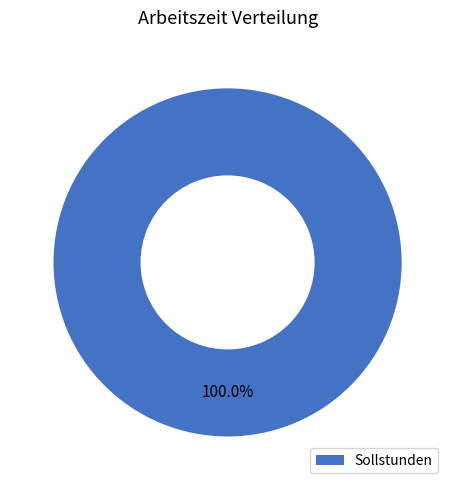

Is it true that Sollstunden is 100% of the pie?

True